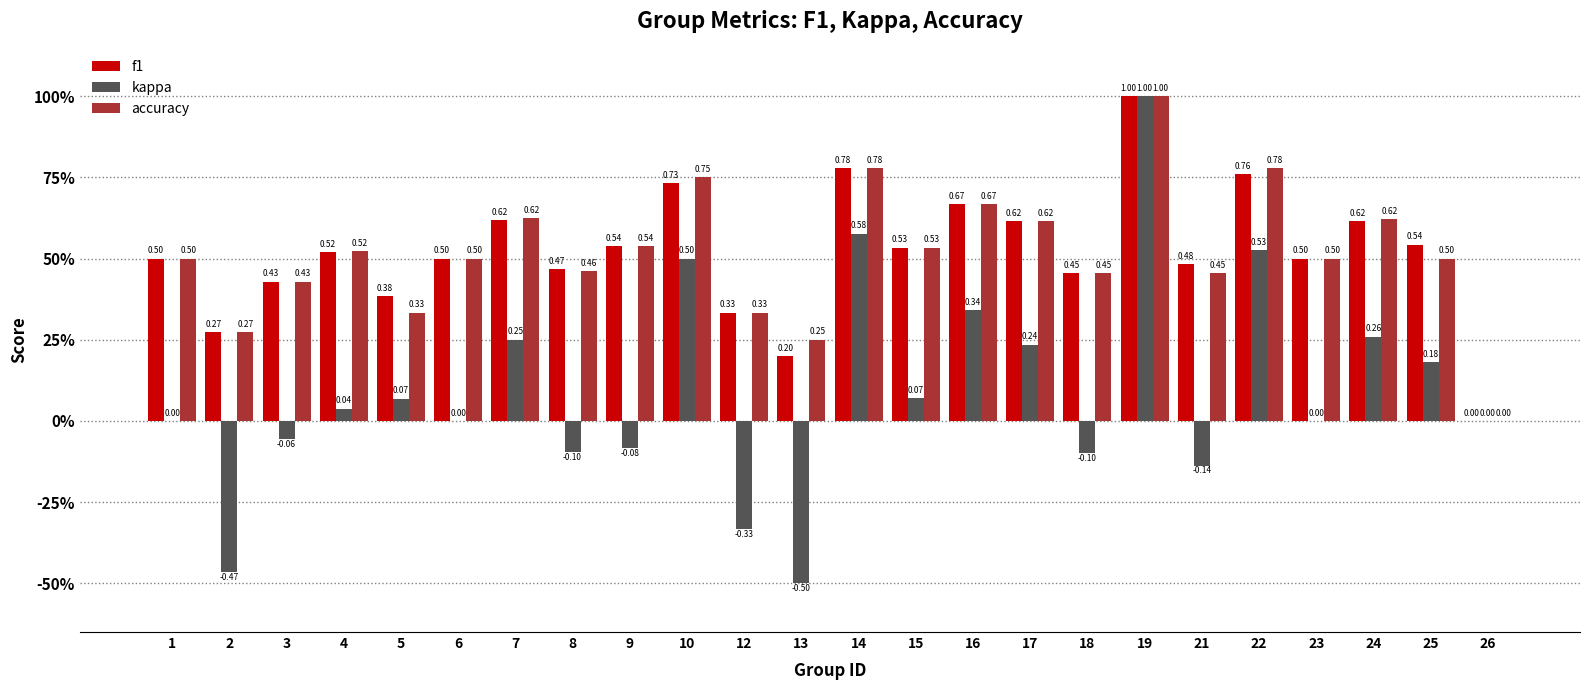

What is the value of the accuracy bar at the 2nd from the left?

0.3